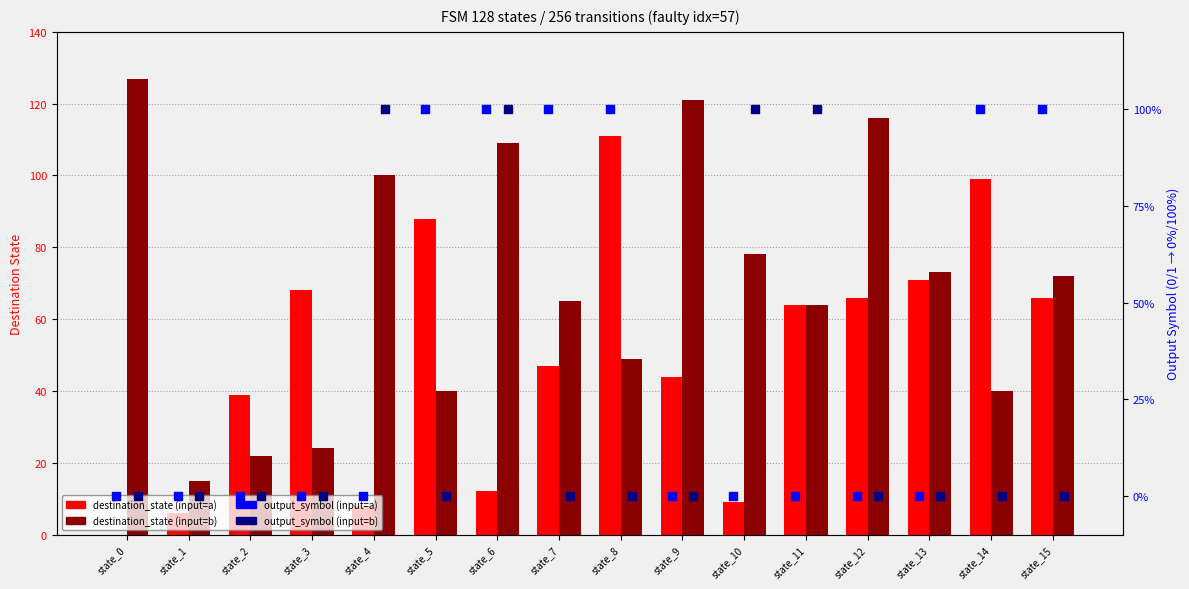

At which category is the sum across all series the highest?

state_6